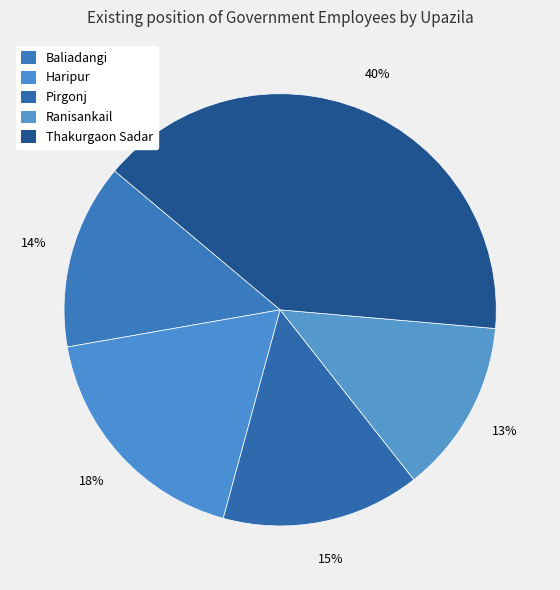

What percentage is the Ranisankail slice, to the nearest percent?

13%